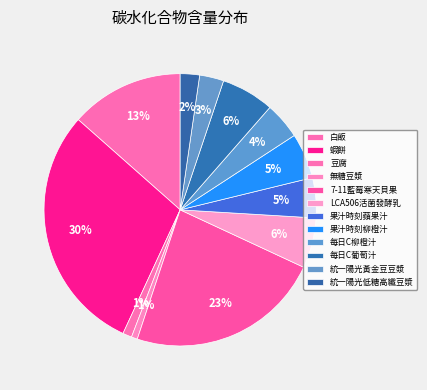

How many segments does this pie chart have?

12